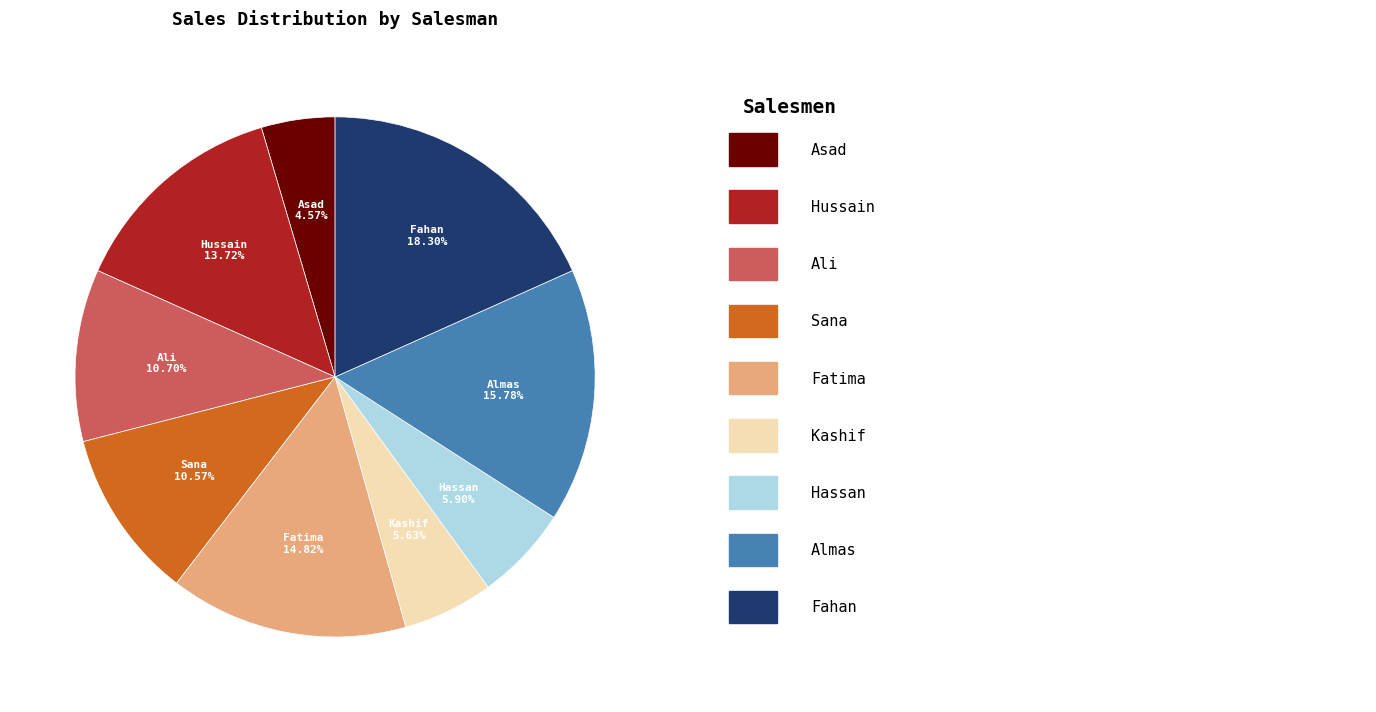

Is it true that Almas is 7% of the pie?

False